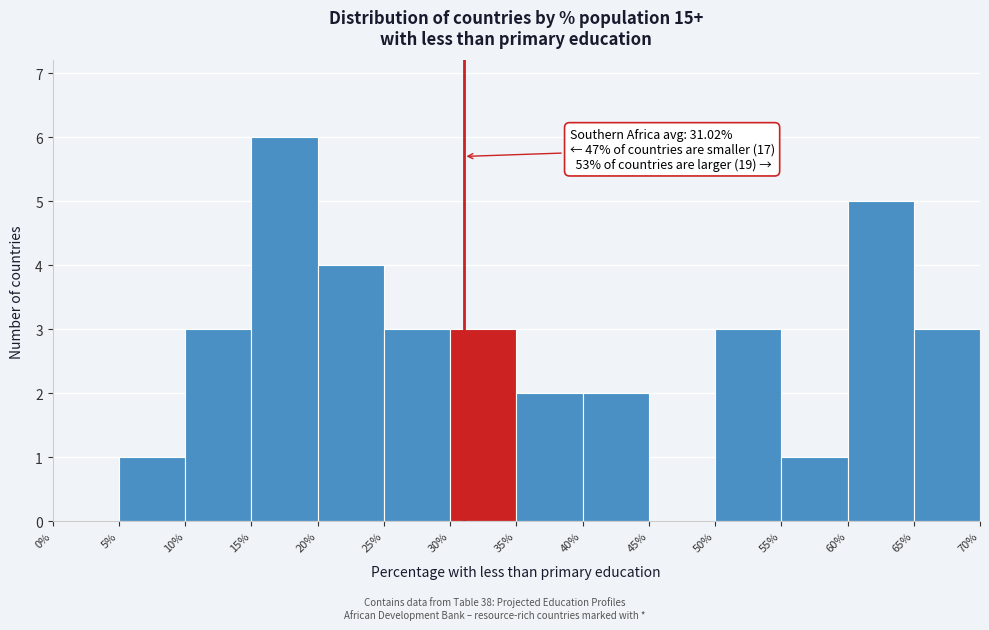

Over which range of the x-axis is the bar tallest?

15% to 20%